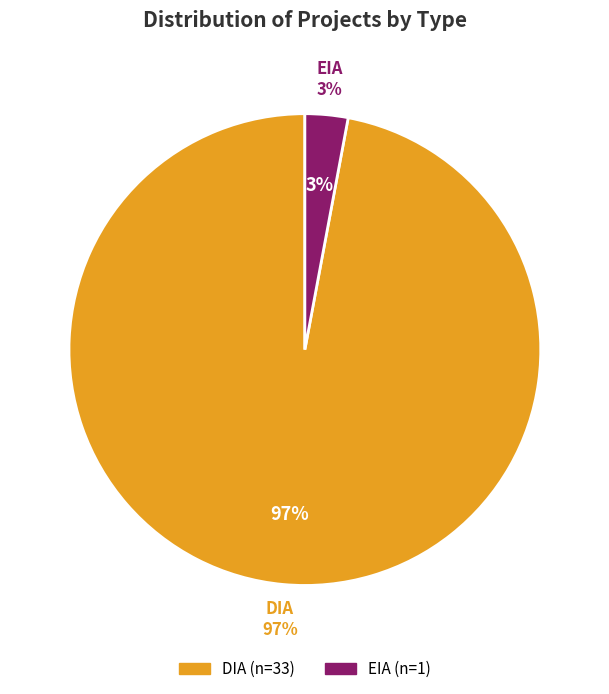

Between EIA and DIA, which is larger?

DIA